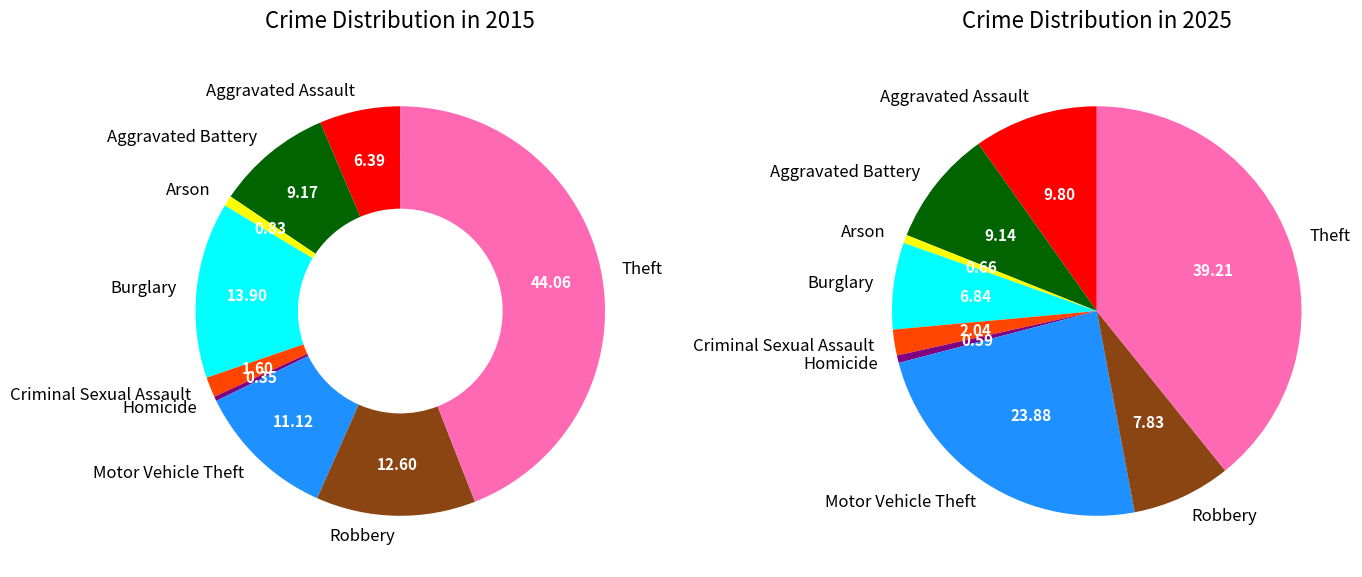

Count the number of slices in the pie.

9